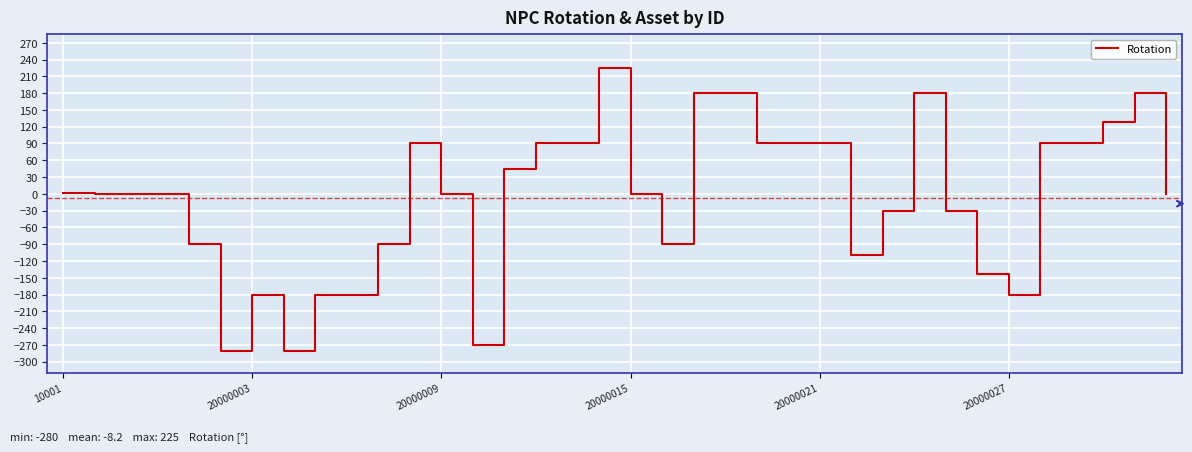

What is the greatest value displayed?

225